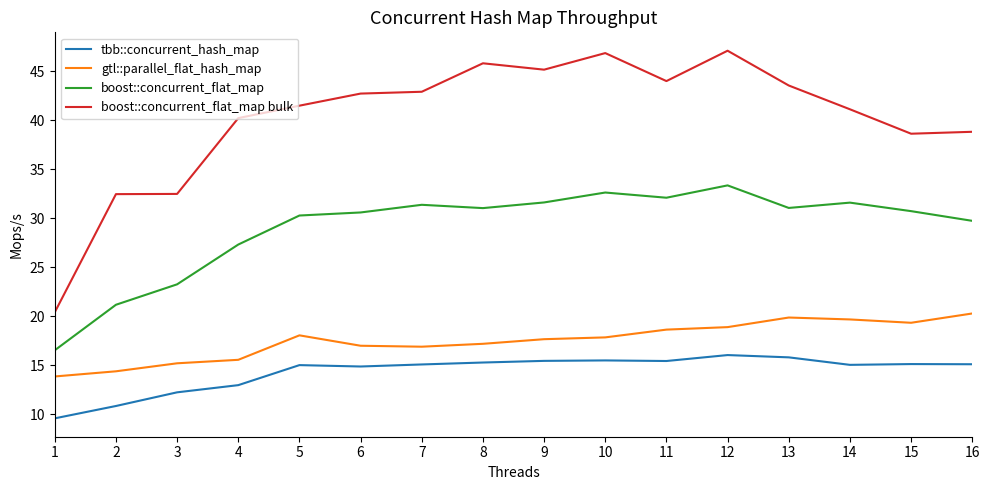

Which series changed the most between 6 and 14?

gtl::parallel_flat_hash_map